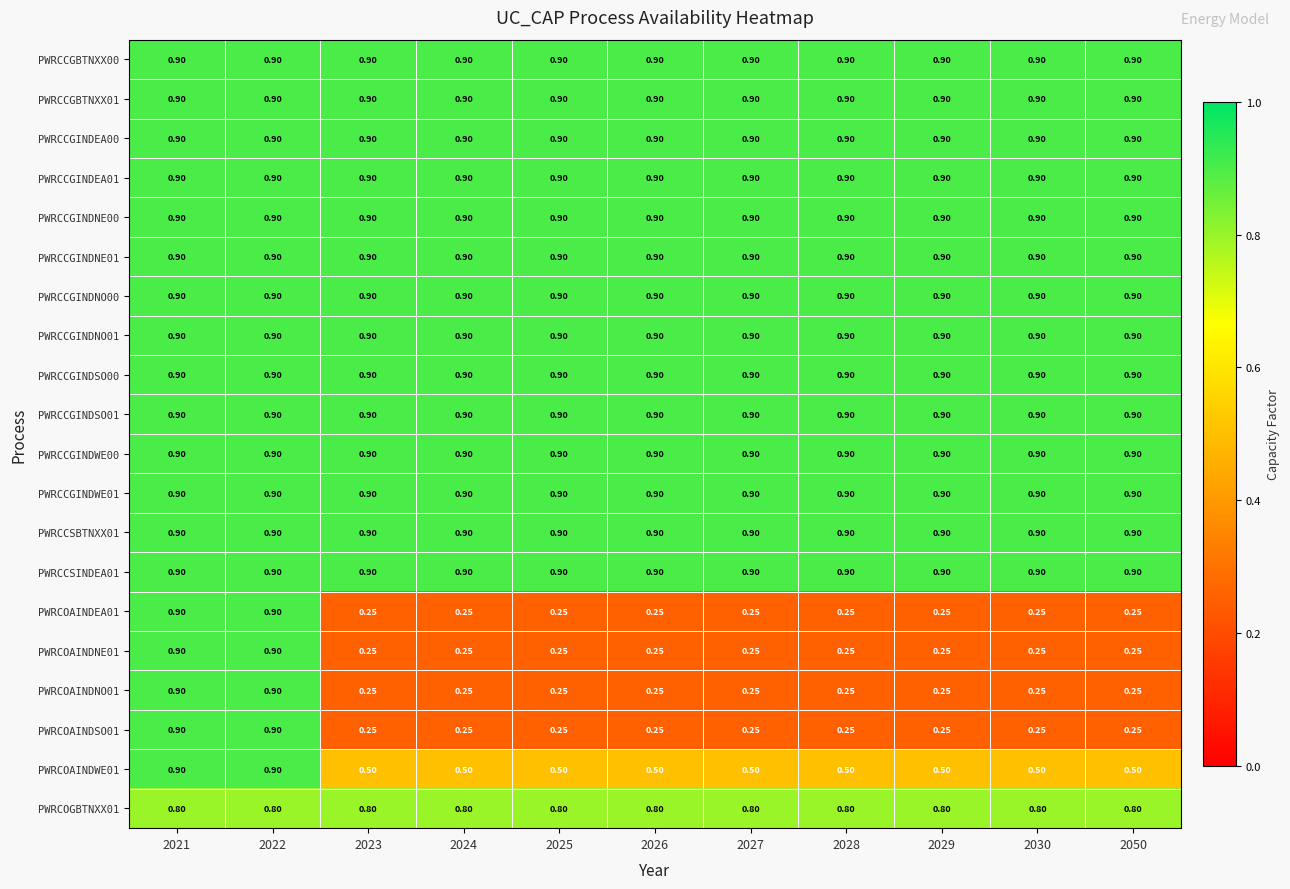

Is the value of PWRCOAINDNE01 at 2050 greater than the value of PWRCCGINDEA00 at 2026?

No